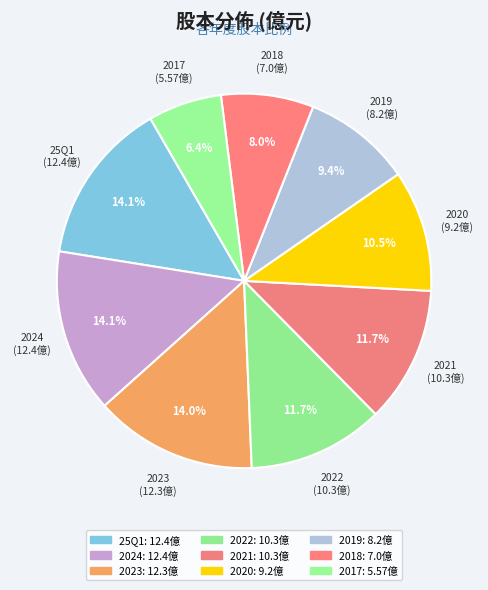

What is the total percentage of 2018 and 2022?

19.7%